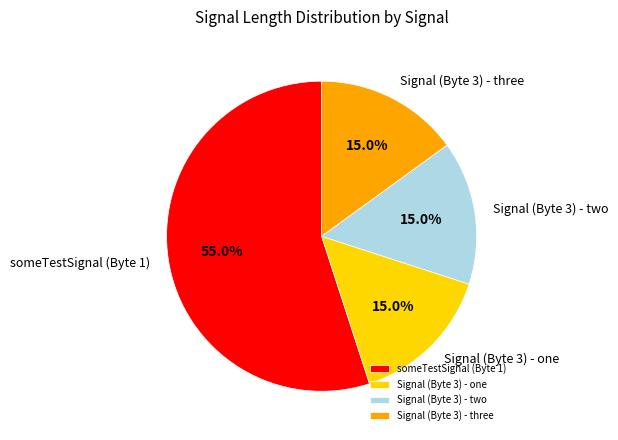

True or false: Signal (Byte 3) - one accounts for 9% of the total.

False